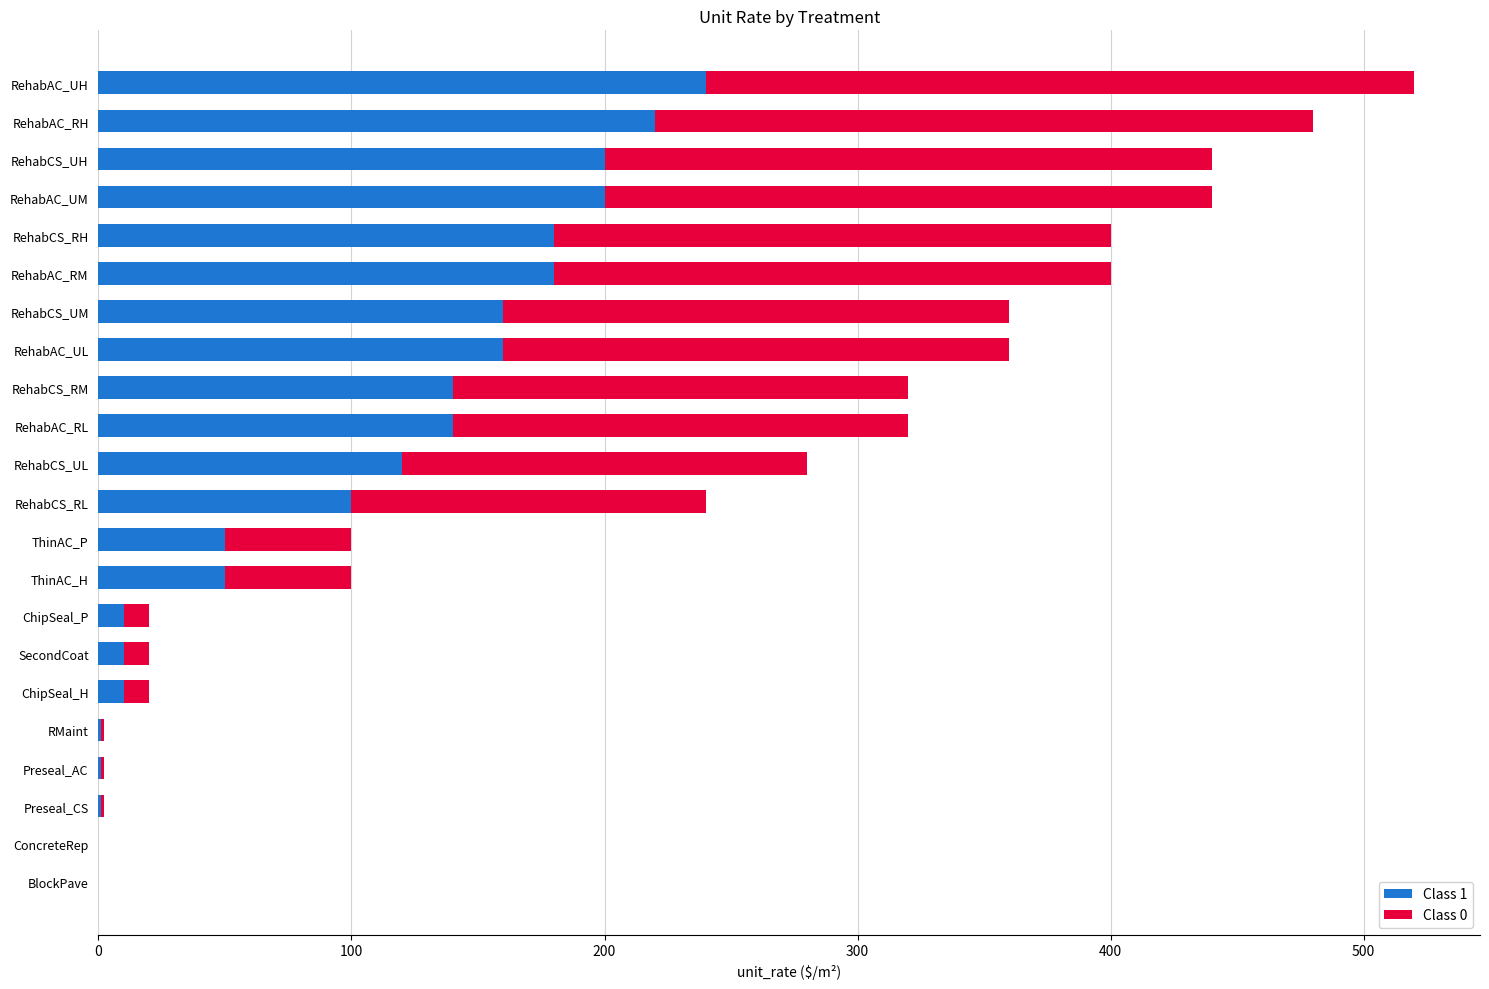

What is the total value across all series at RehabCS_RL?

240